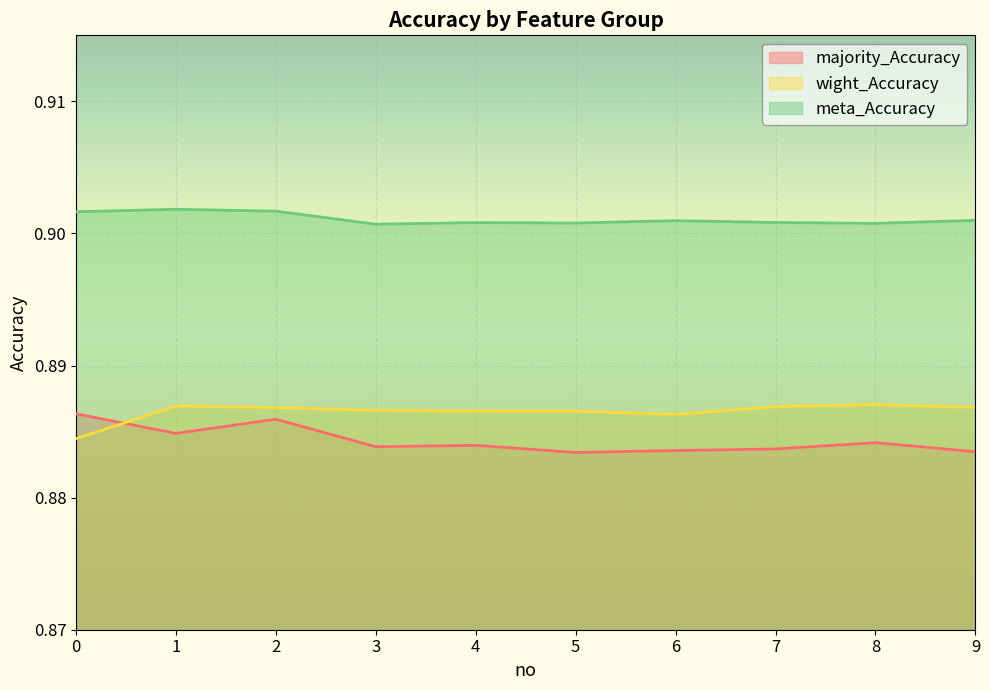

At how many categories does at least one series exceed 0?

10